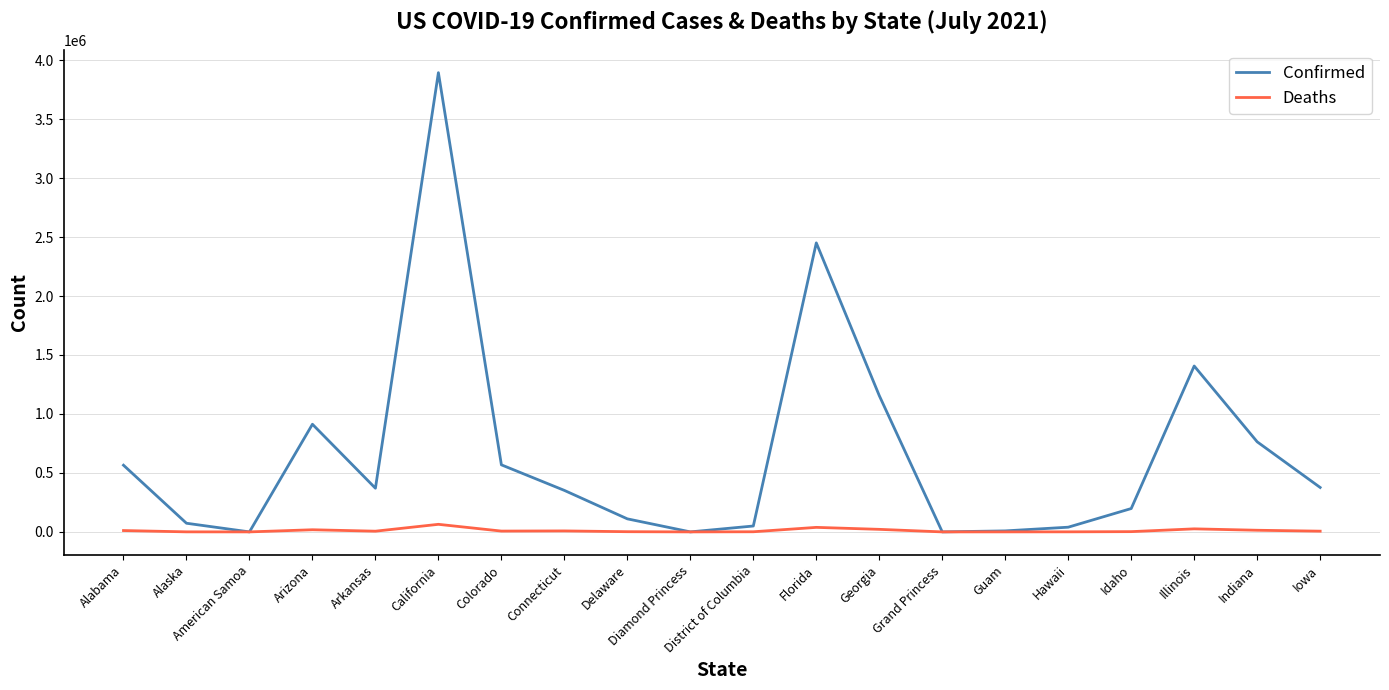

In Confirmed, how many points are higher than both neighbors (excluding endpoints)?

4